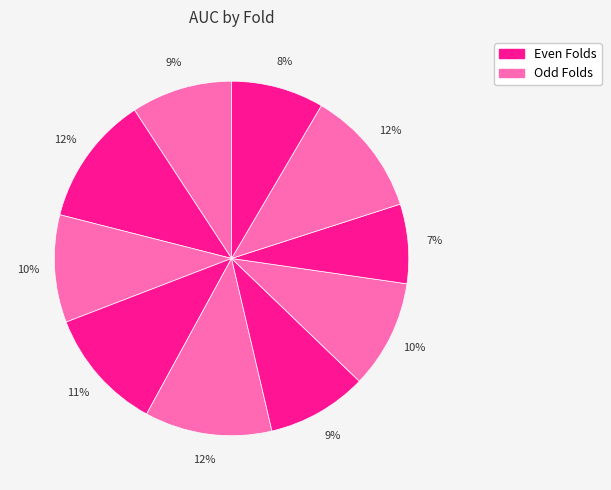

How many segments does this pie chart have?

10